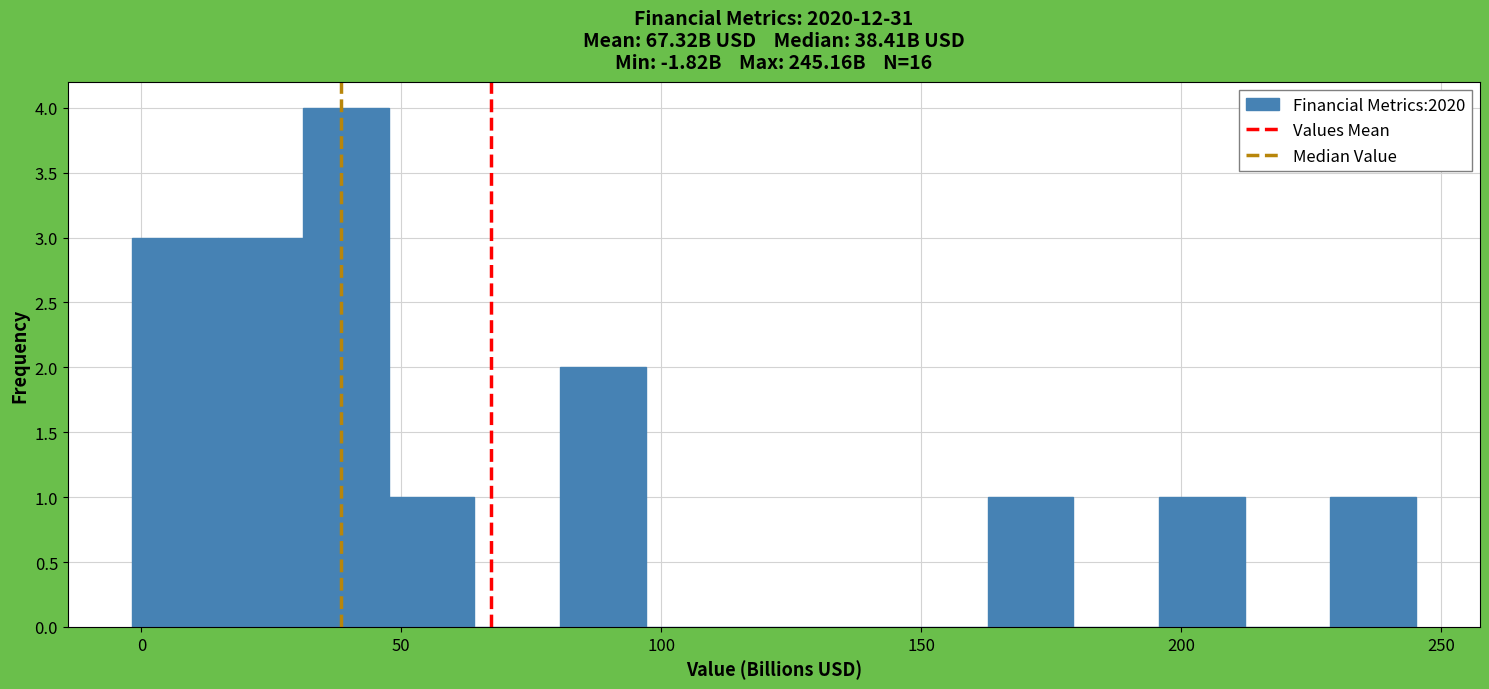

Around what value on the x-axis is the tallest bar? Give the approximate position of its centre, as read against the axis.

40